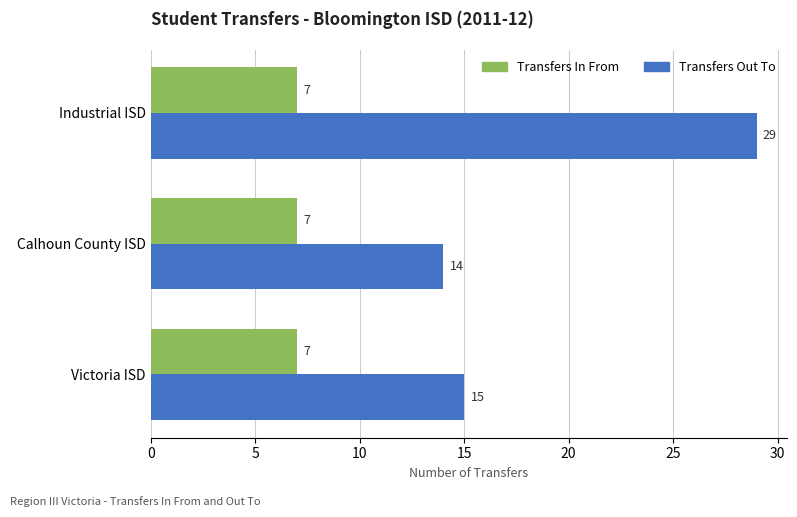

What is the difference between the maximum and minimum values in the Transfers Out To series?

15